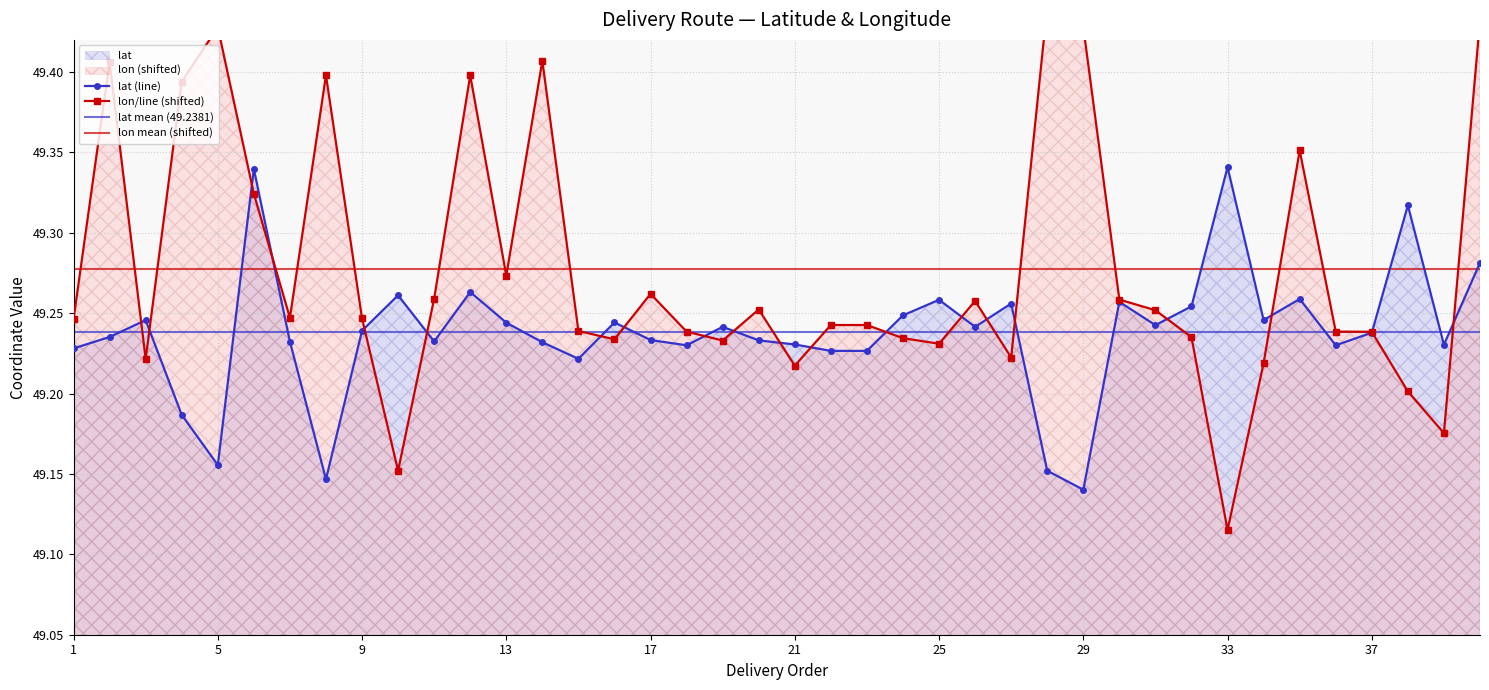

Where is lat nearest to the value 49?

29